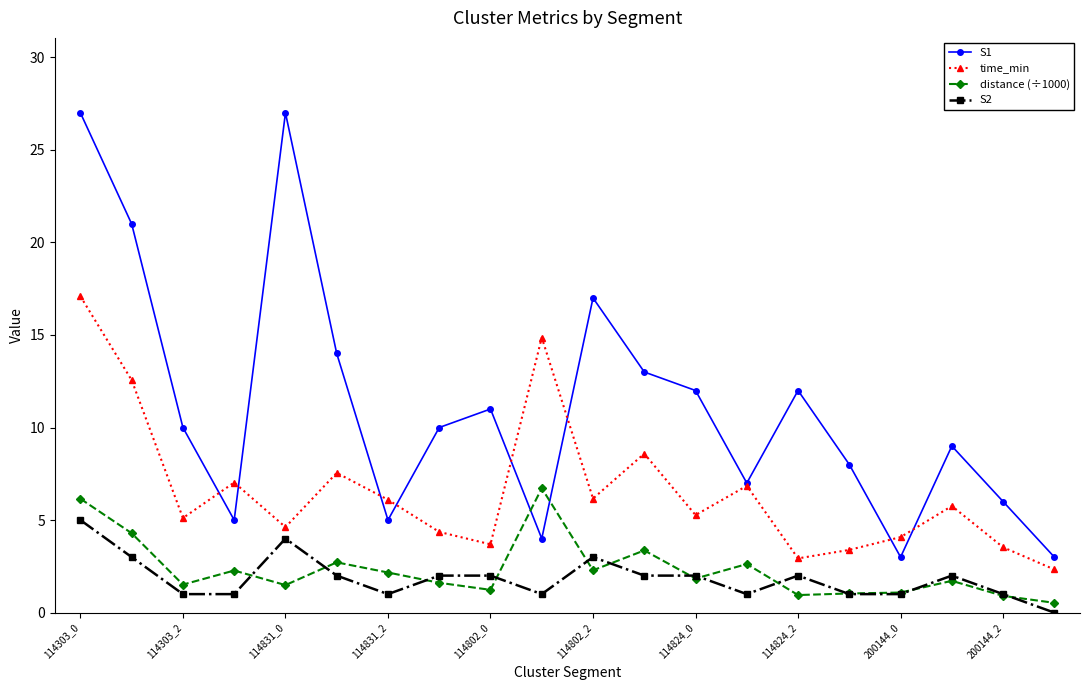

True or false: S1 has more than 2 points higher than both neighbors.

True